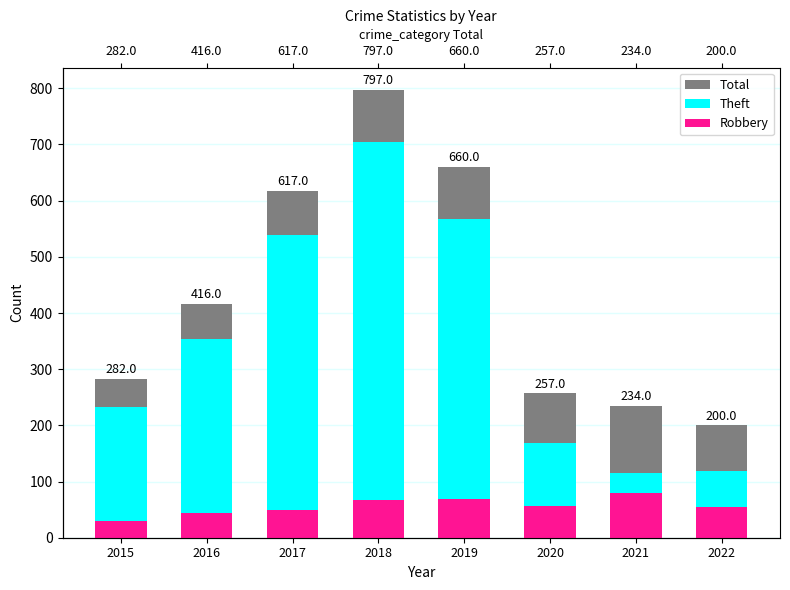

What are all the series names shown in the legend?

Total, Theft, Robbery